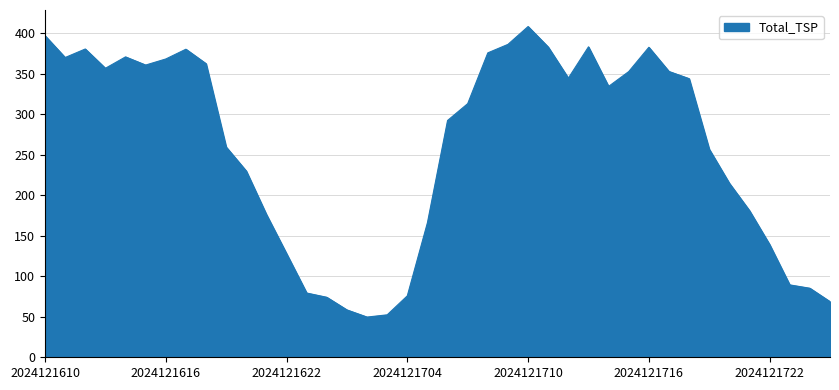

What is the maximum value shown in the chart?

408.1